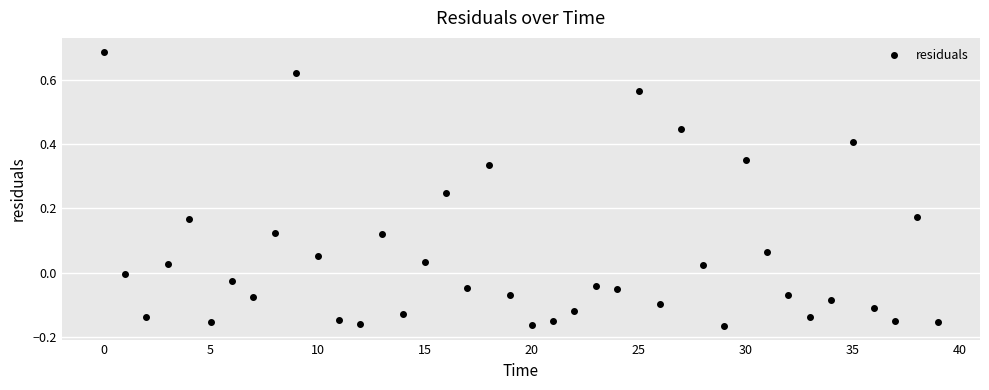

What is the difference between the maximum and minimum values?

0.9